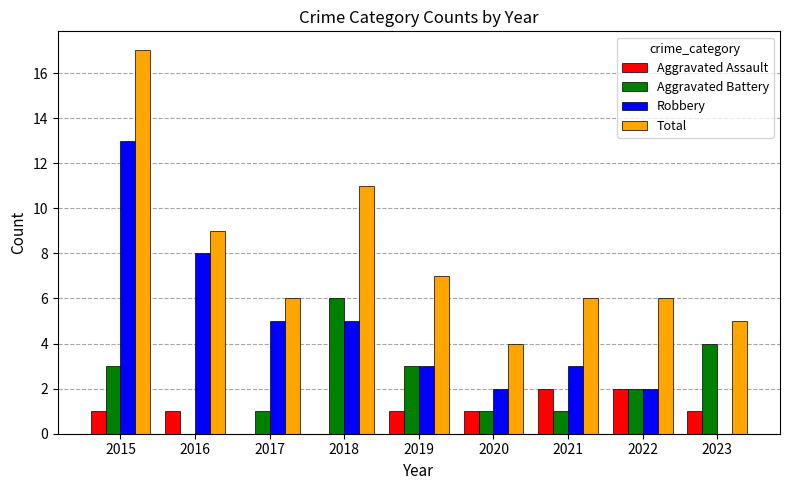

What is the sum of all Robbery values?

41